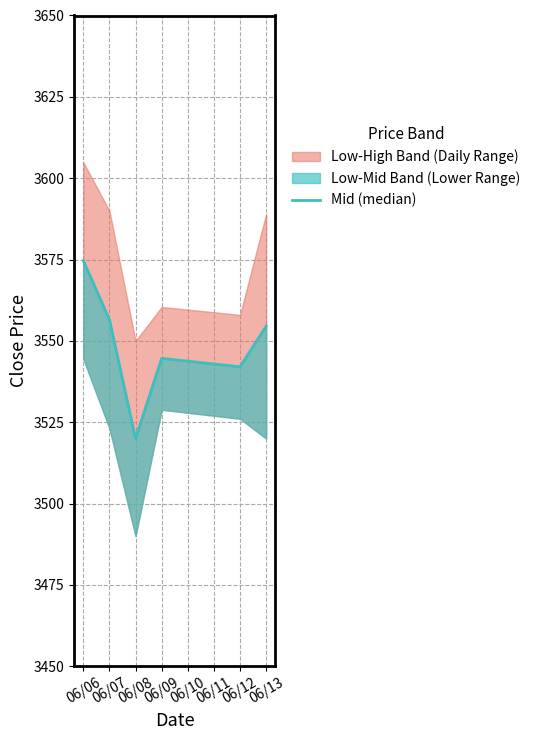

What is the change in value from 06/09 to 06/12?

-2.6